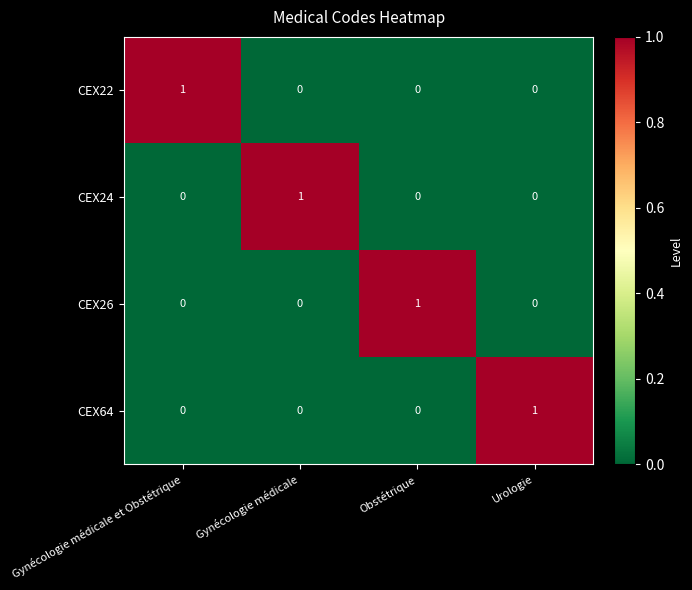

Is it true that CEX24 equals 0 at Urologie?

True